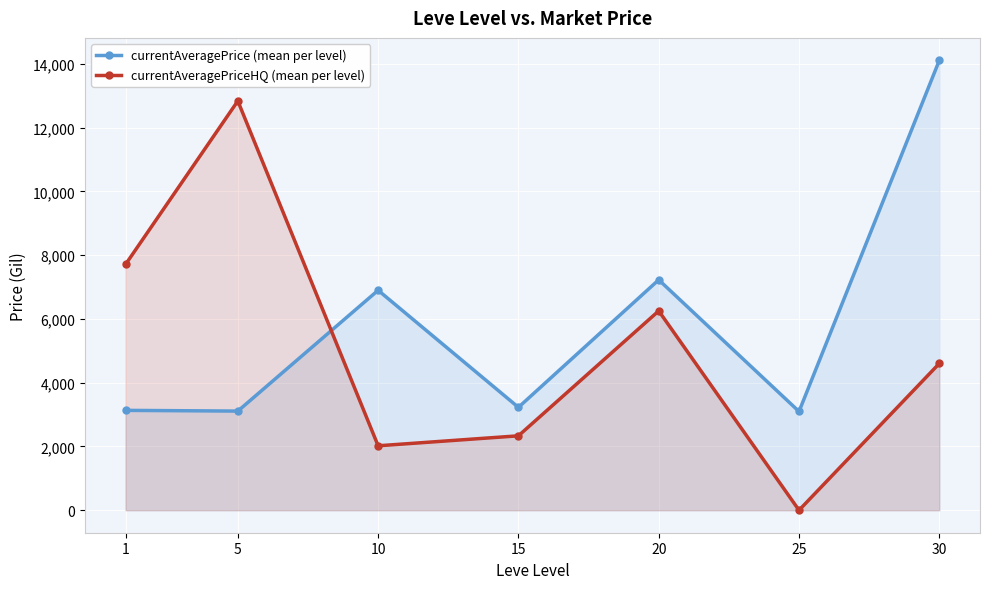

How many categories are shown in the chart?

7